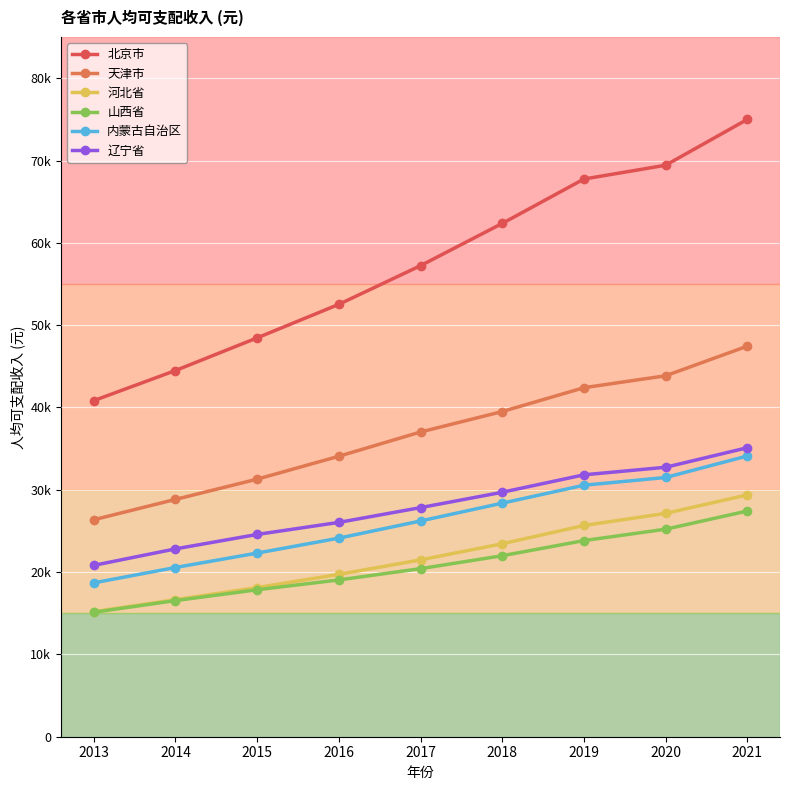

Is this an area chart (filled region under the line)?

No